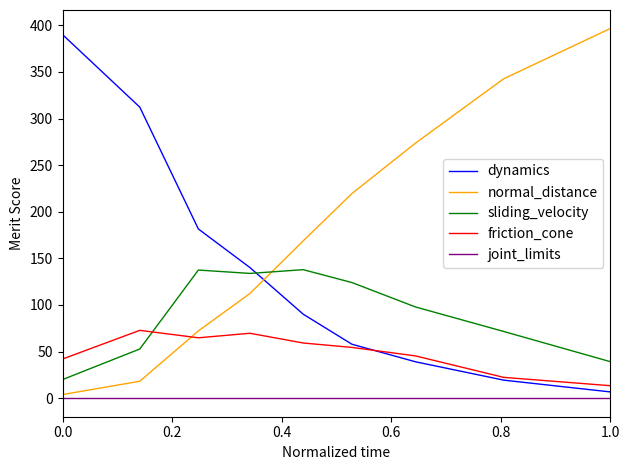

What is the maximum value for sliding_velocity?

137.9